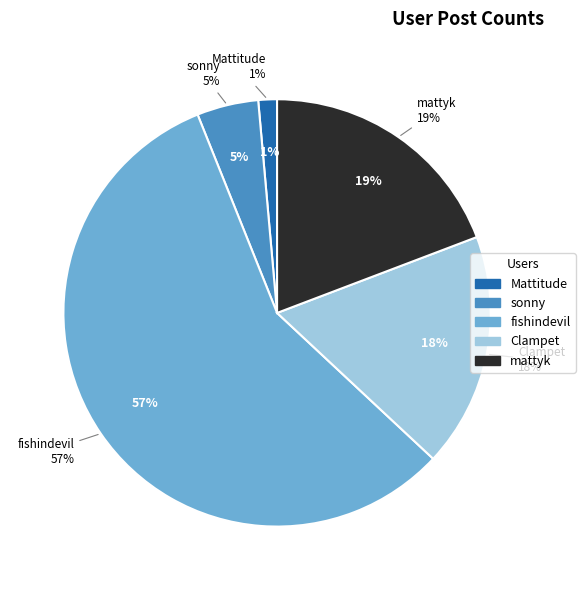

What portion of the pie excludes sonny?

95.3%